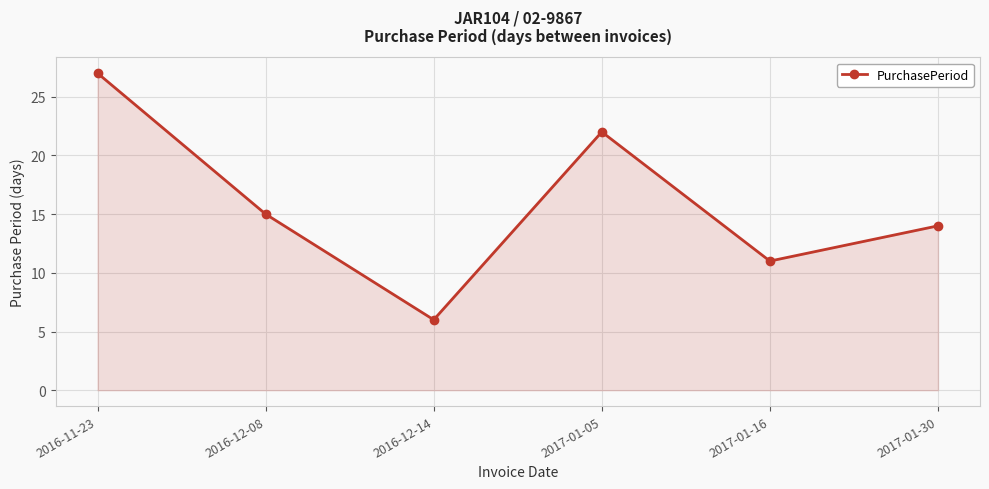

How many points are lower than both their immediate neighbors (excluding endpoints)?

2